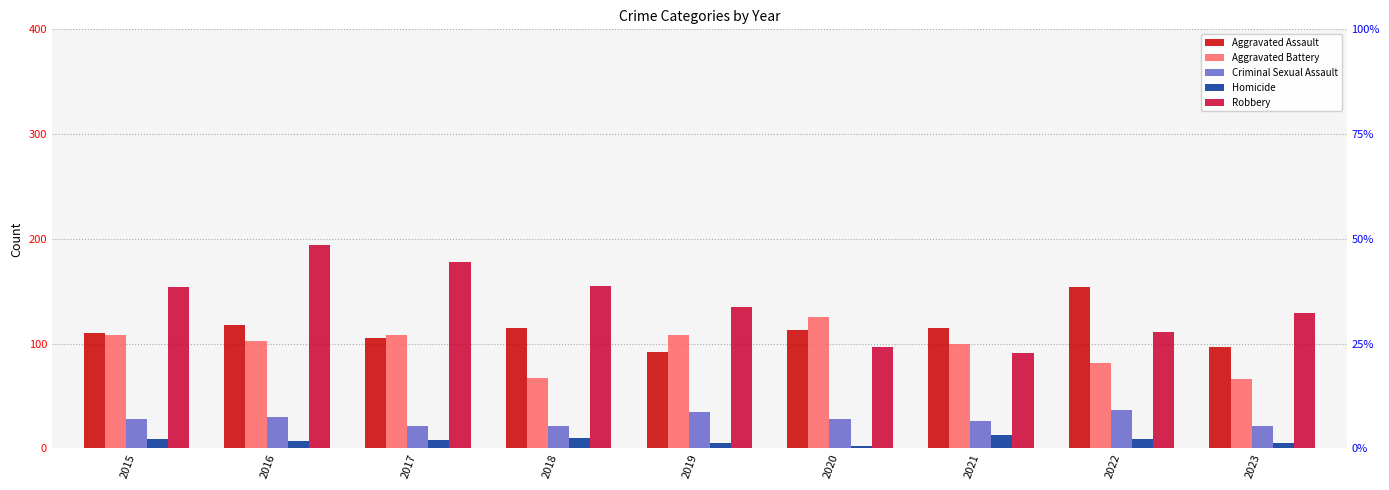

What is the minimum value shown in the chart?

2